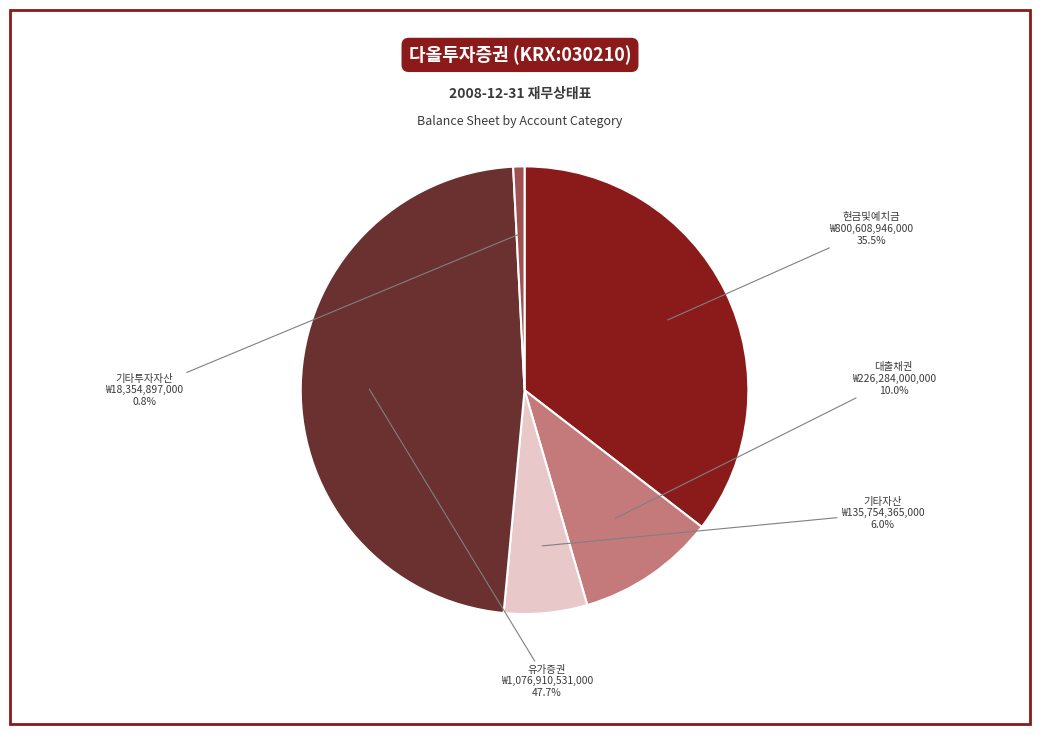

Is there any slice that represents more than half of the pie?

No